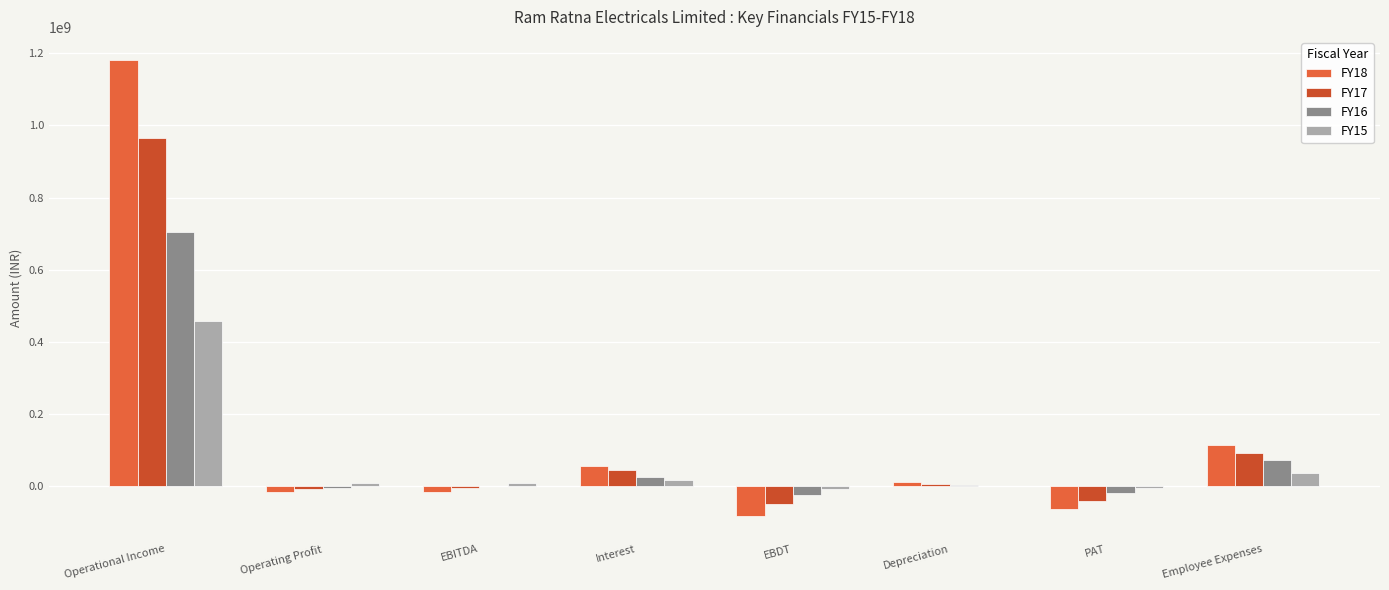

What is the highest value of the FY16 series?

705355559